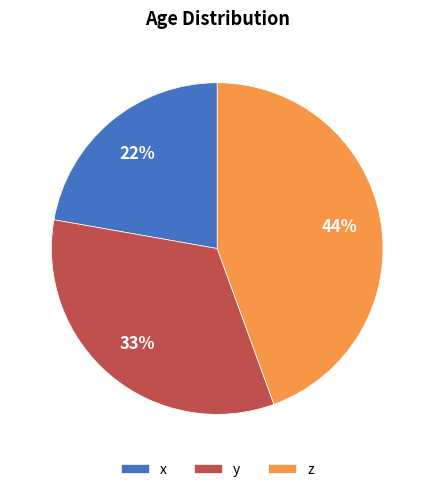

To the nearest percent, what is the difference between the z and x slice percentages?

22%